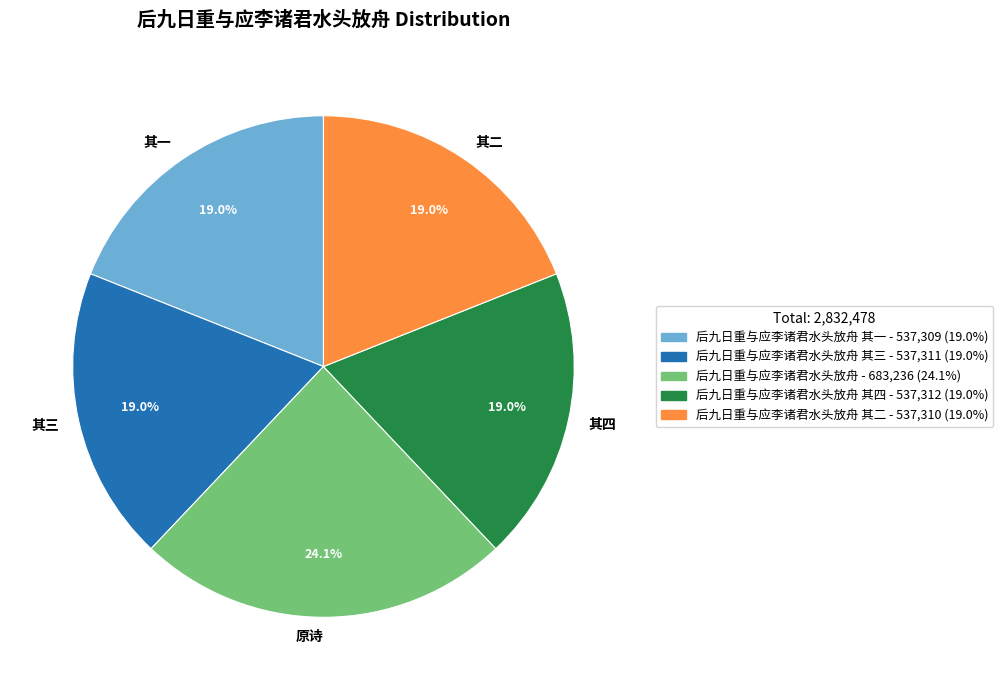

How many segments does this pie chart have?

5